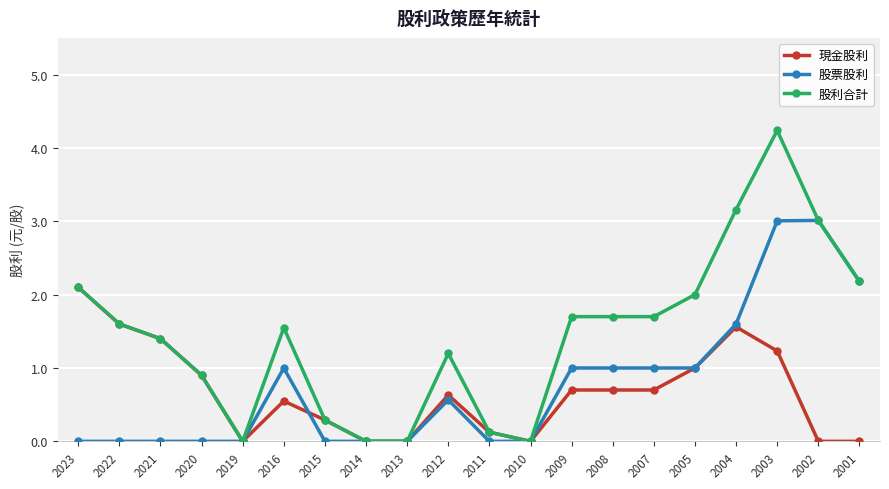

What is the difference between the 股利合計 values at 2009 and 2005?

0.3